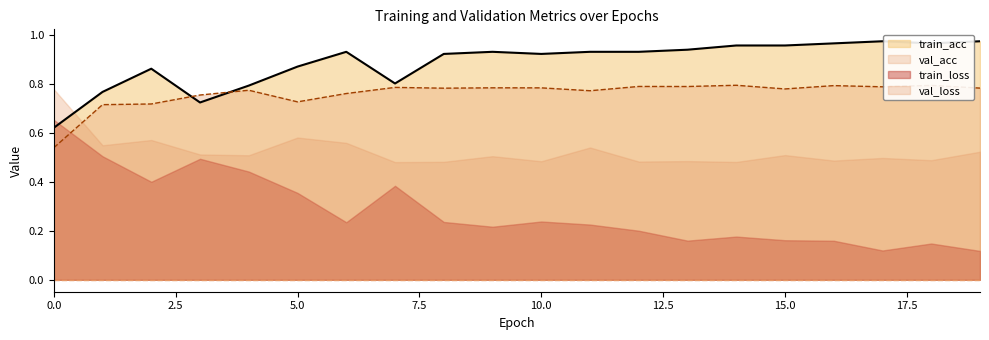

List the labels in order of train_acc value, largest first.

17, 19, 16, 18, 14, 15, 13, 6, 9, 11, 12, 8, 10, 5, 2, 7, 4, 1, 3, 0